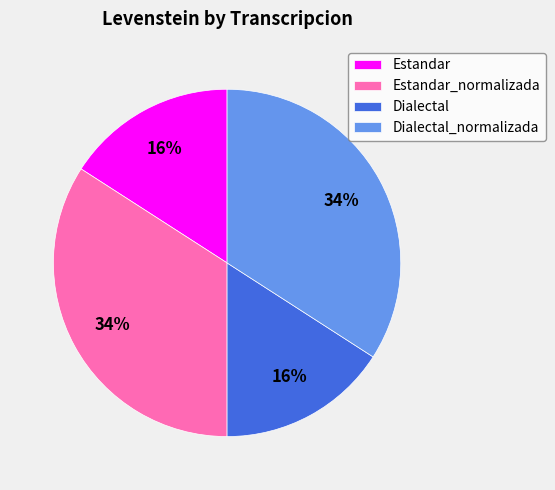

Is there any slice that represents more than half of the pie?

No